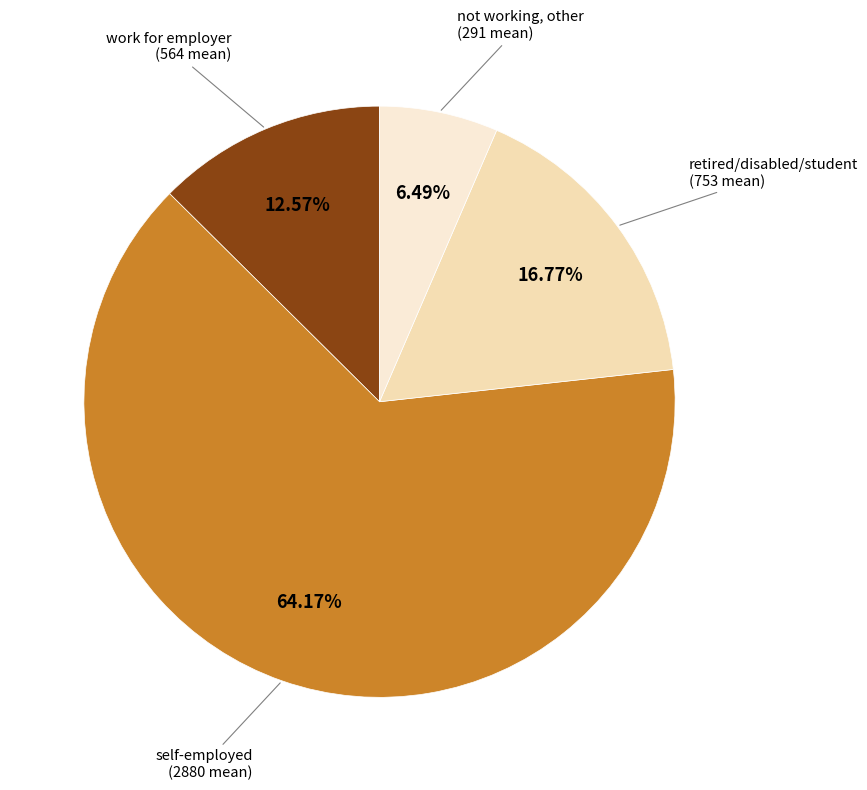

How many slices are in this pie chart?

4